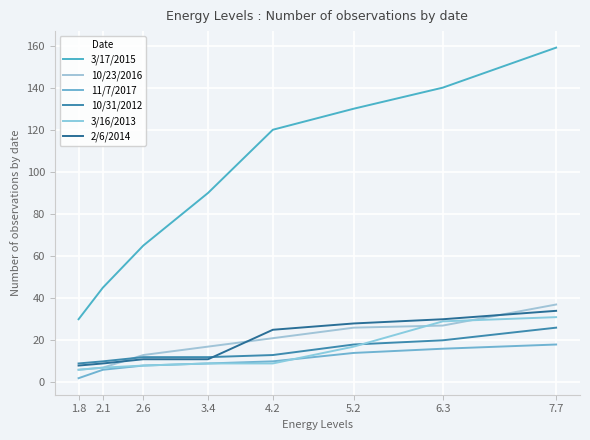

Which category has the highest value across all series?

7.7